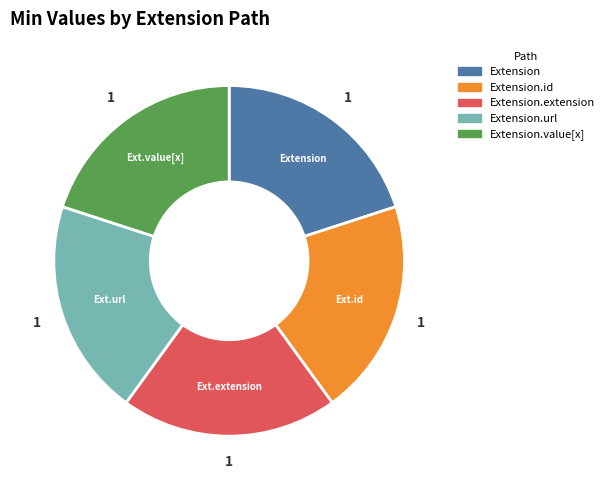

Is there any slice that represents more than half of the pie?

No